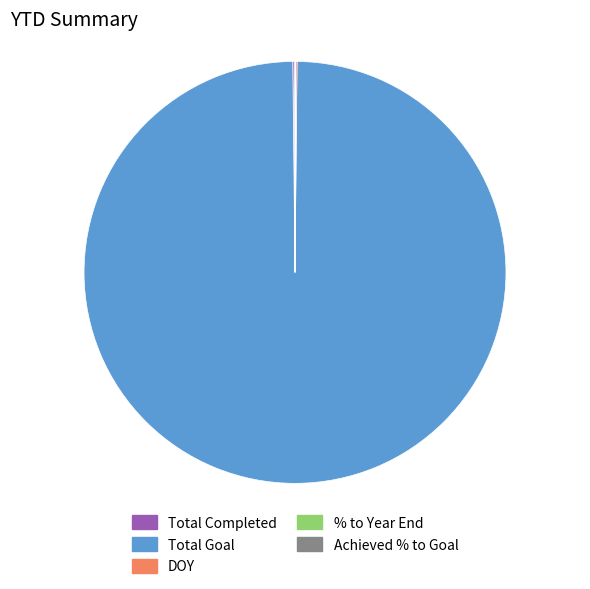

True or false: Total Goal accounts for 100% of the total.

True